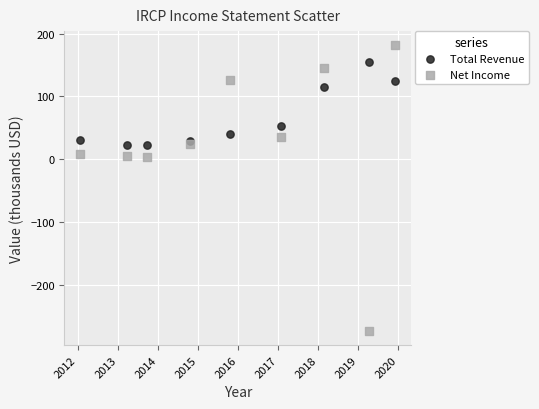

Which series reaches the maximum Y coordinate?

Net Income